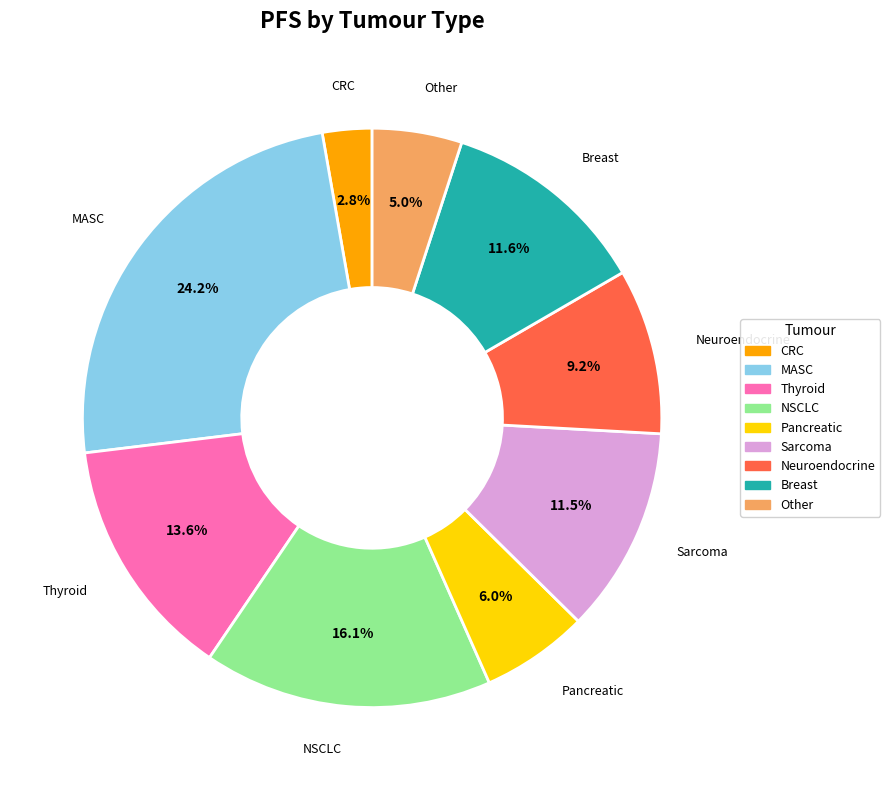

Count the number of slices in the pie.

9